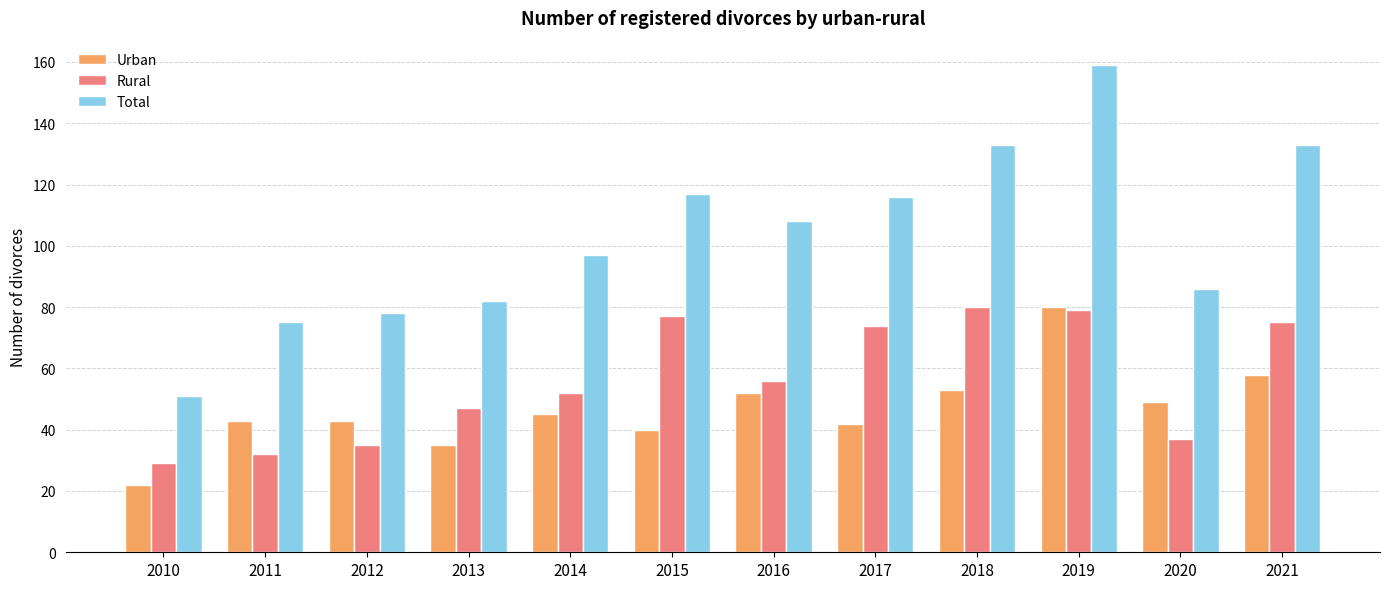

Rank the series at 2014 from lowest to highest value.

Urban, Rural, Total